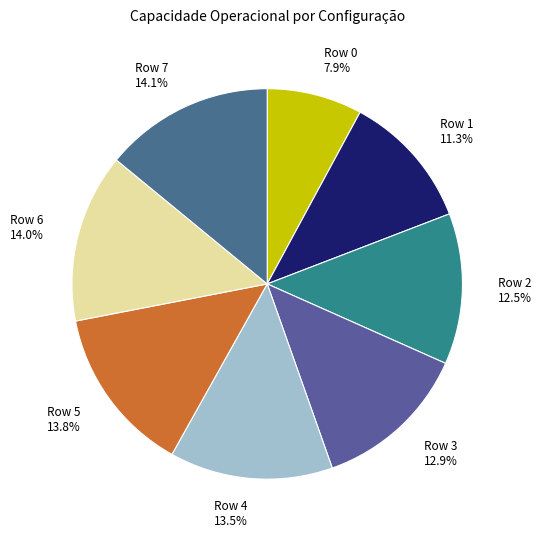

What is the ratio of the value at Row 7 to the value at Row 1?

1.2